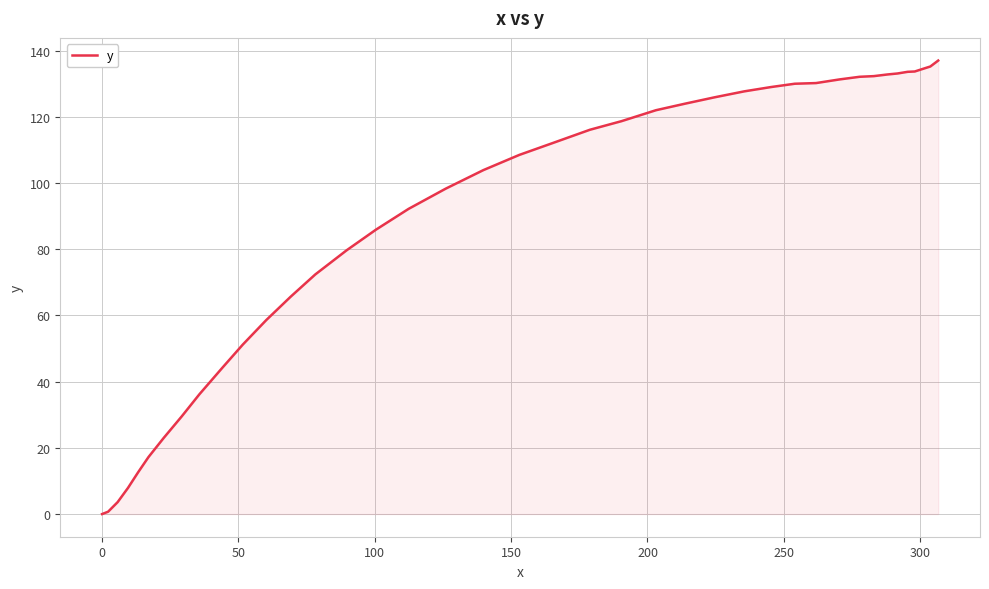

What is the difference between the maximum and minimum values?

137.0